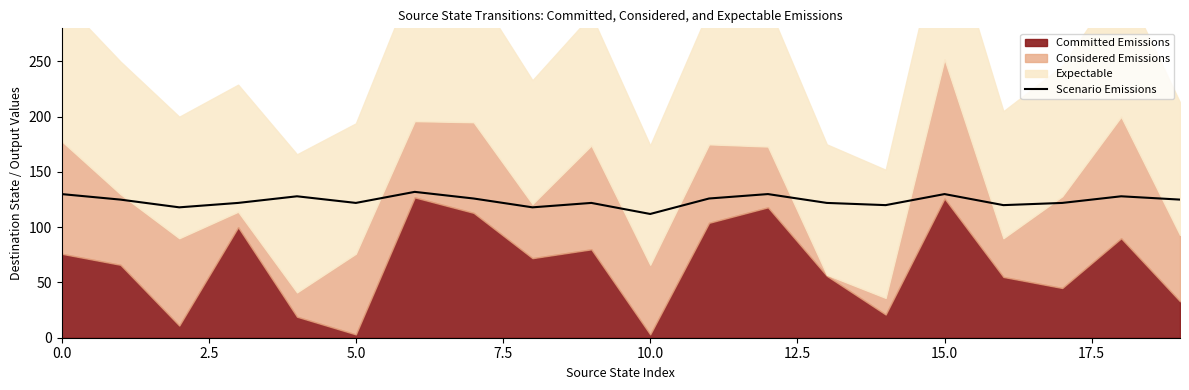

How many points are higher than both their immediate neighbors (excluding endpoints)?

6